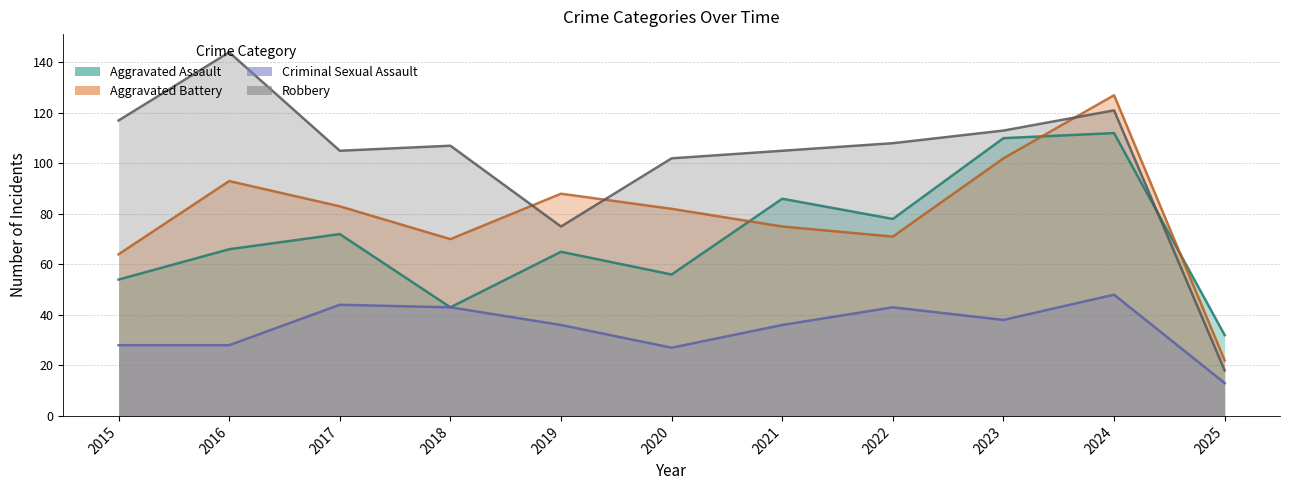

What is the spread (max minus min) of values at 2019?

52